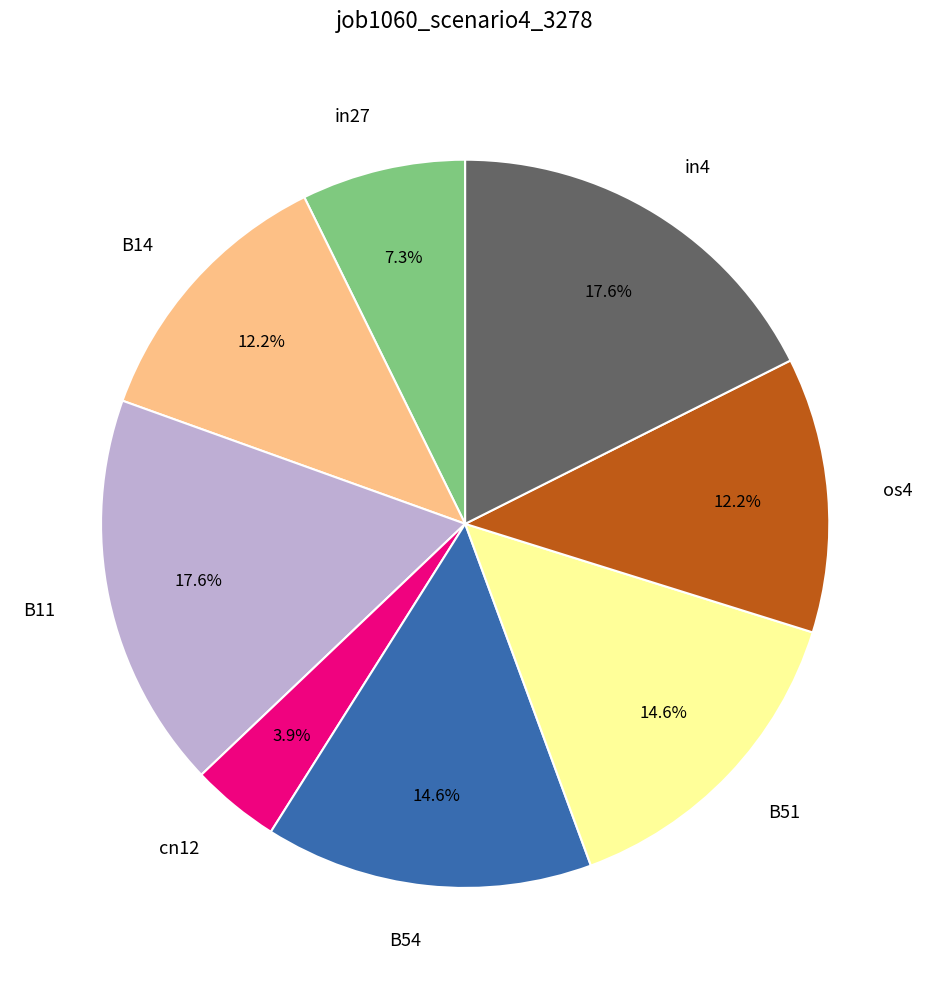

To the nearest percent, what is the difference between the largest and smallest slice percentages?

14%